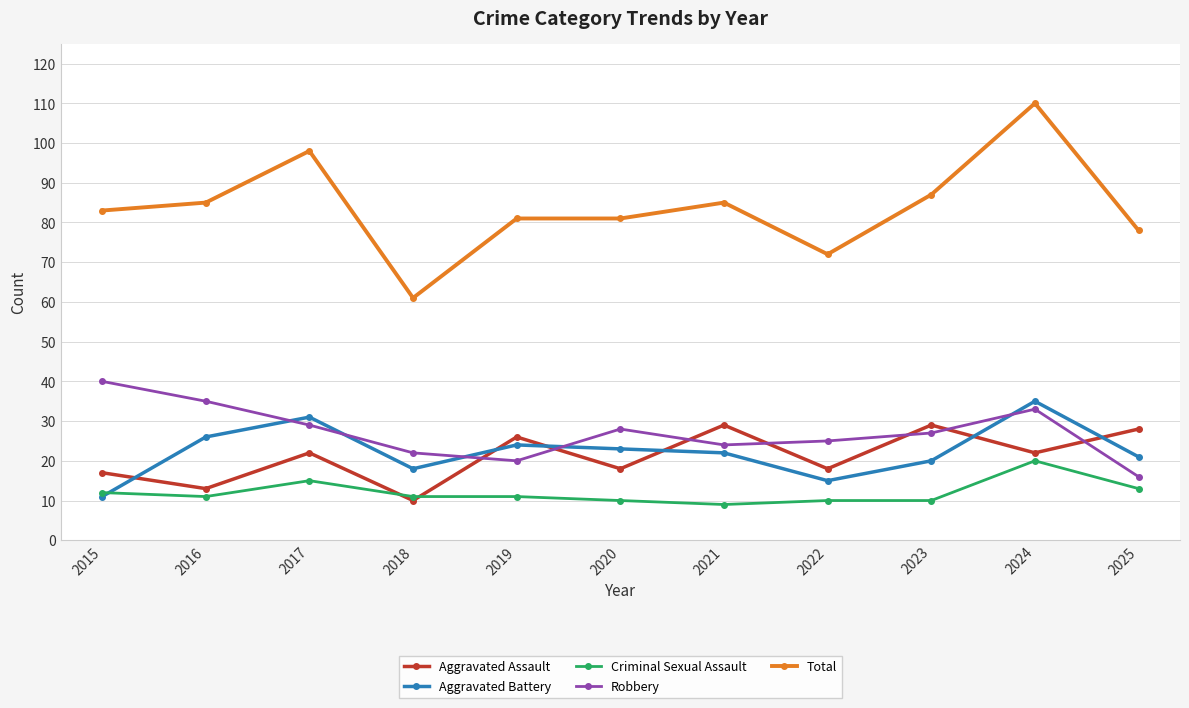

True or false: Aggravated Assault has more than 1 interior local peaks.

True